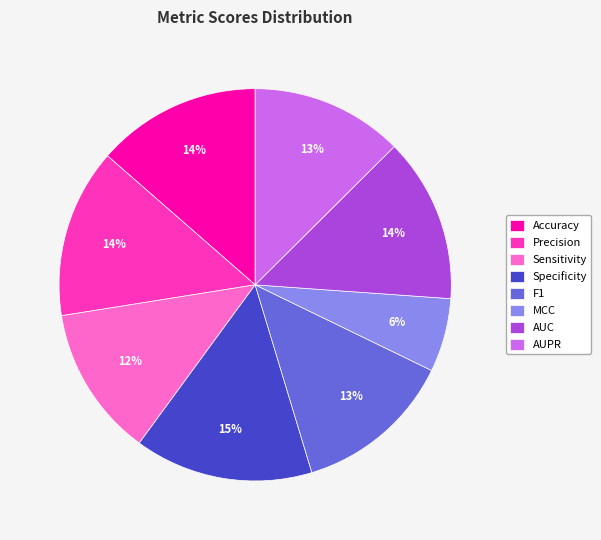

Is it true that MCC is 1% of the pie?

False